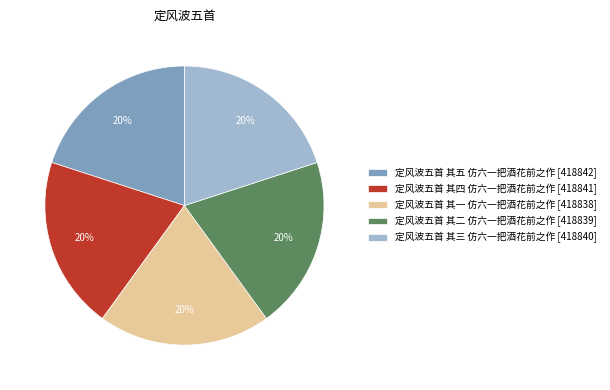

What is the ratio of the value at 定风波五首 其五 仿六一把酒花前之作 [418842] to the value at 定风波五首 其四 仿六一把酒花前之作 [418841]?

1.0